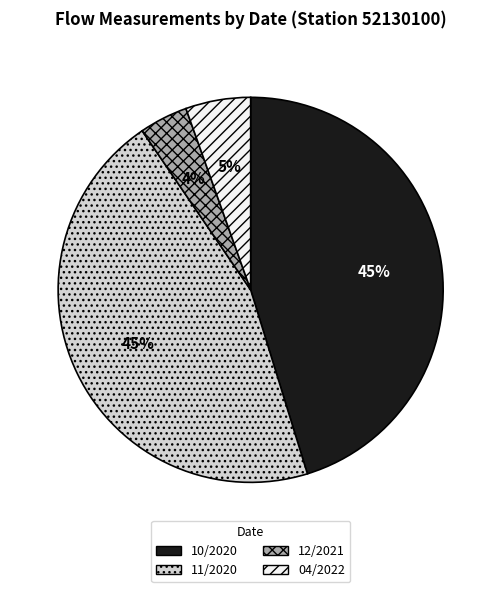

Is the sum of 11/2020 and 12/2021 greater than half?

No